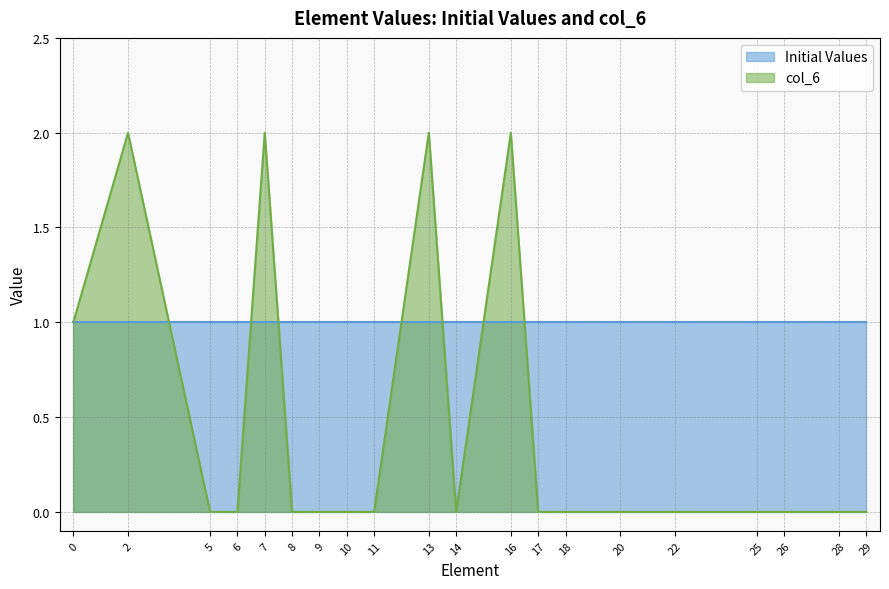

How many points are lower than both their immediate neighbors (excluding endpoints)?

1